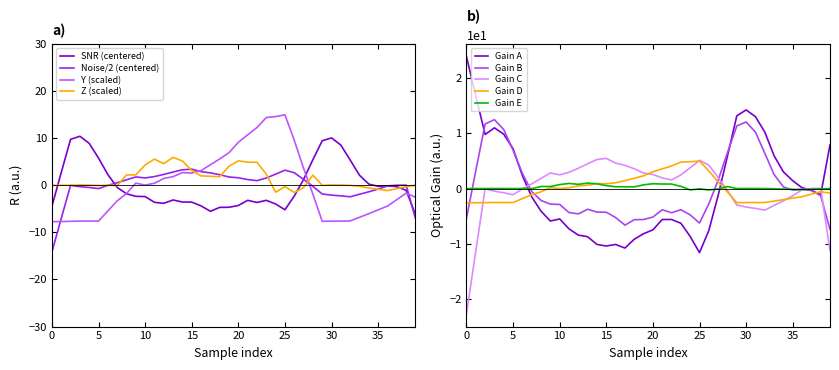

How many values in the Z series exceed 0?

21